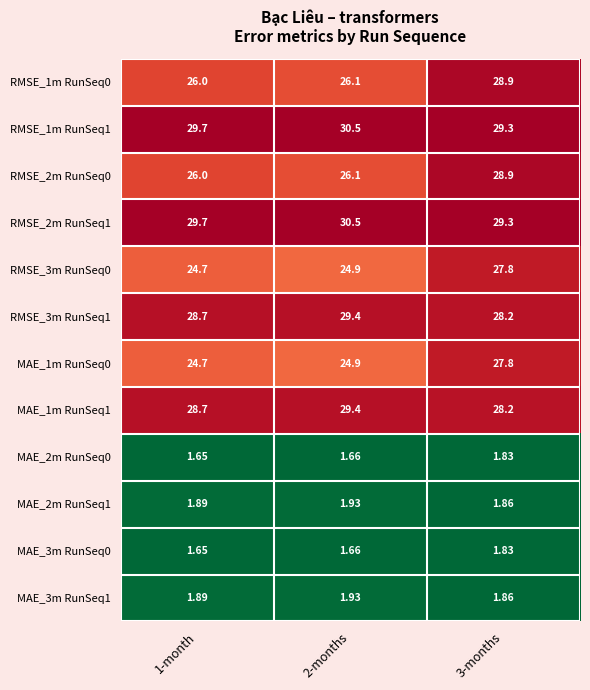

Count the number of data series in this chart.

12